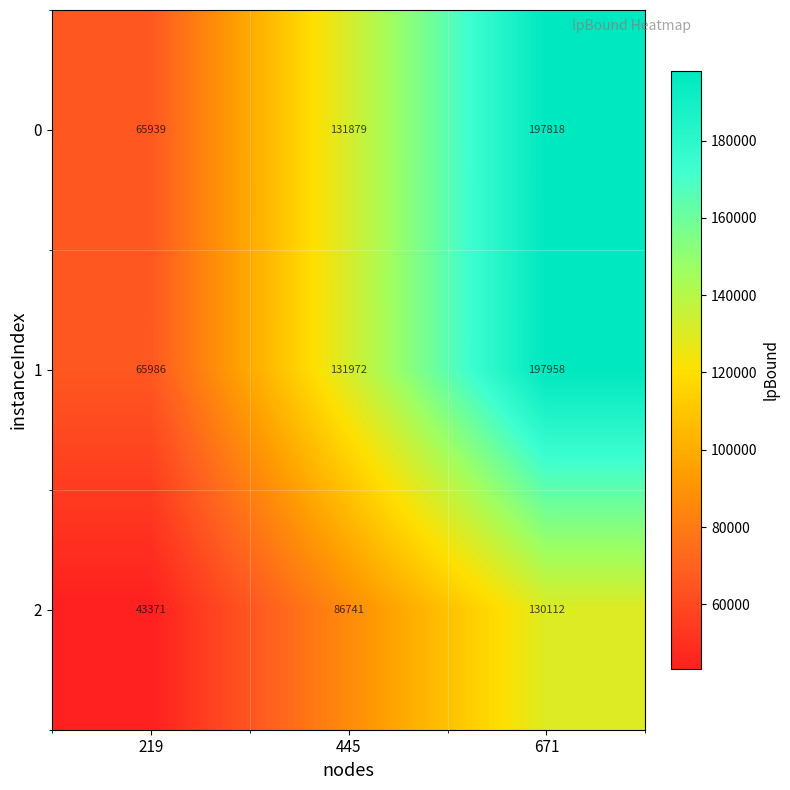

Count the 1 values in the range 65986 to 197958.

3